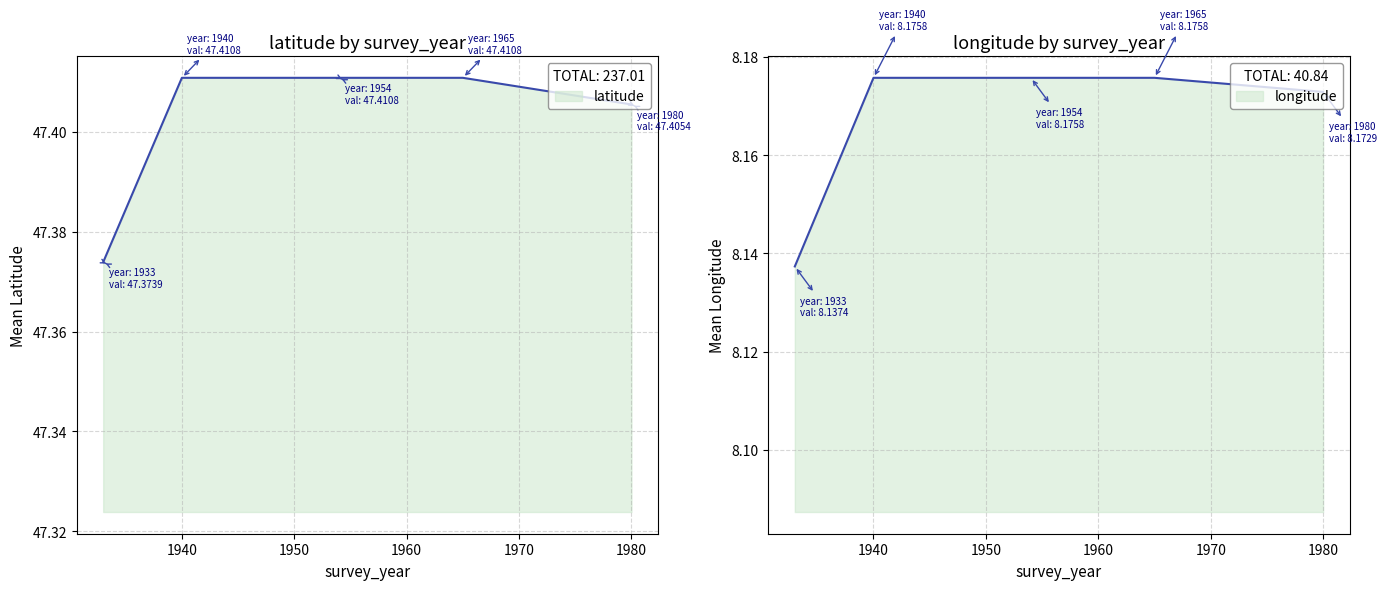

True or false: latitude and longitude intersect in this chart.

False